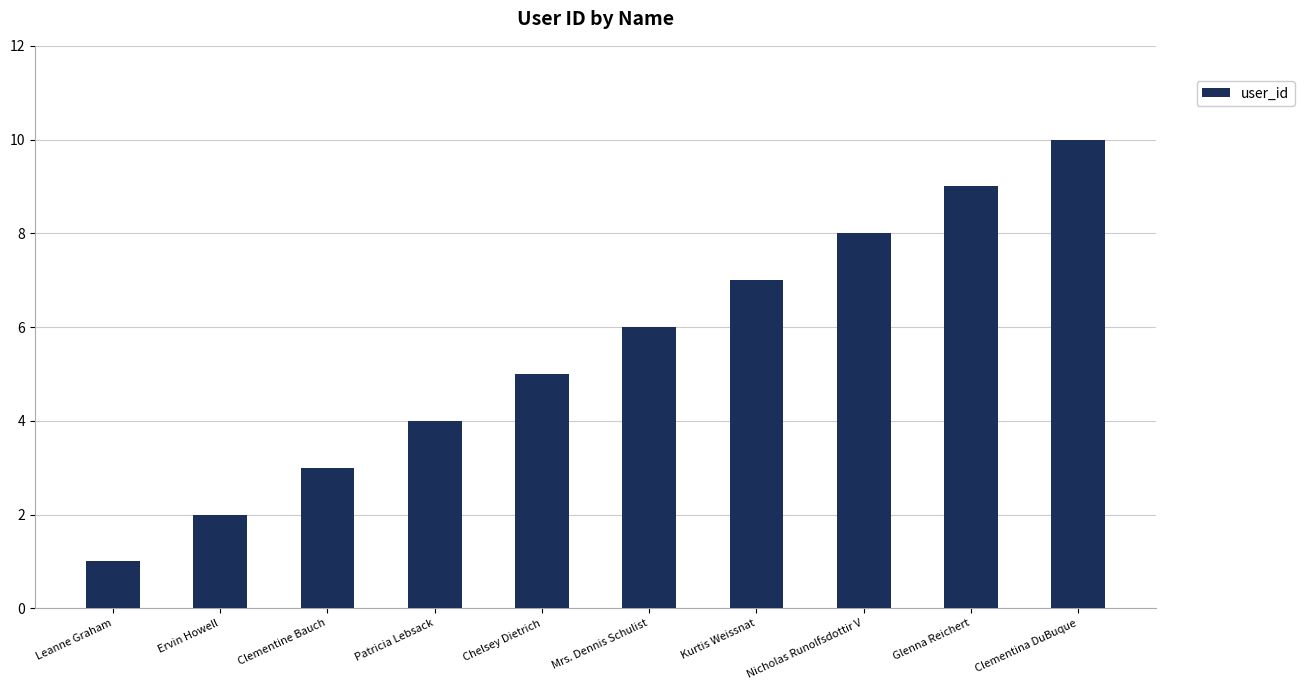

List the labels in order of value, smallest first.

Leanne Graham, Ervin Howell, Clementine Bauch, Patricia Lebsack, Chelsey Dietrich, Mrs. Dennis Schulist, Kurtis Weissnat, Nicholas Runolfsdottir V, Glenna Reichert, Clementina DuBuque